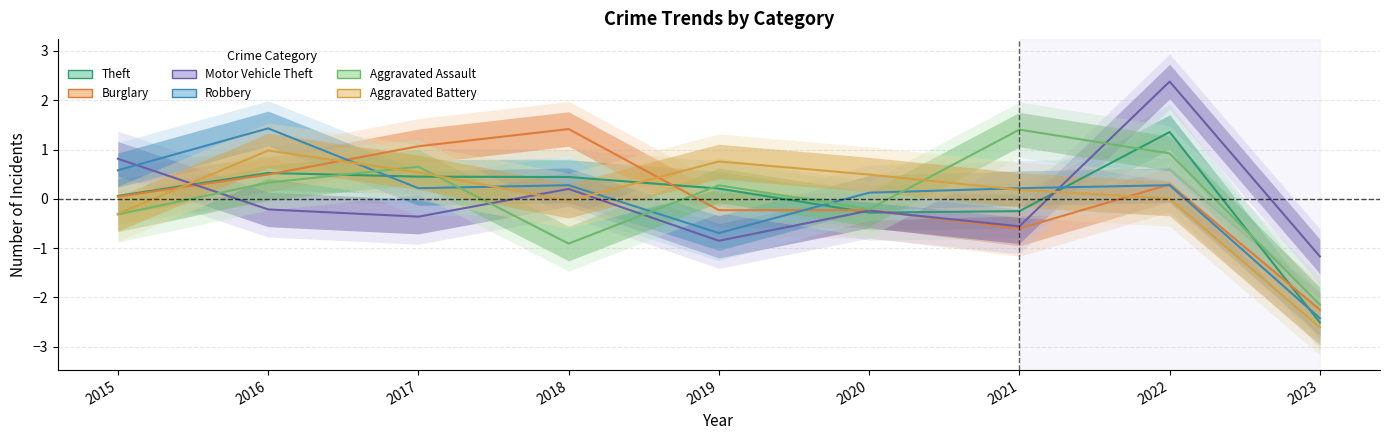

The value of Burglary at 2022 is 0.3. True or false?

True